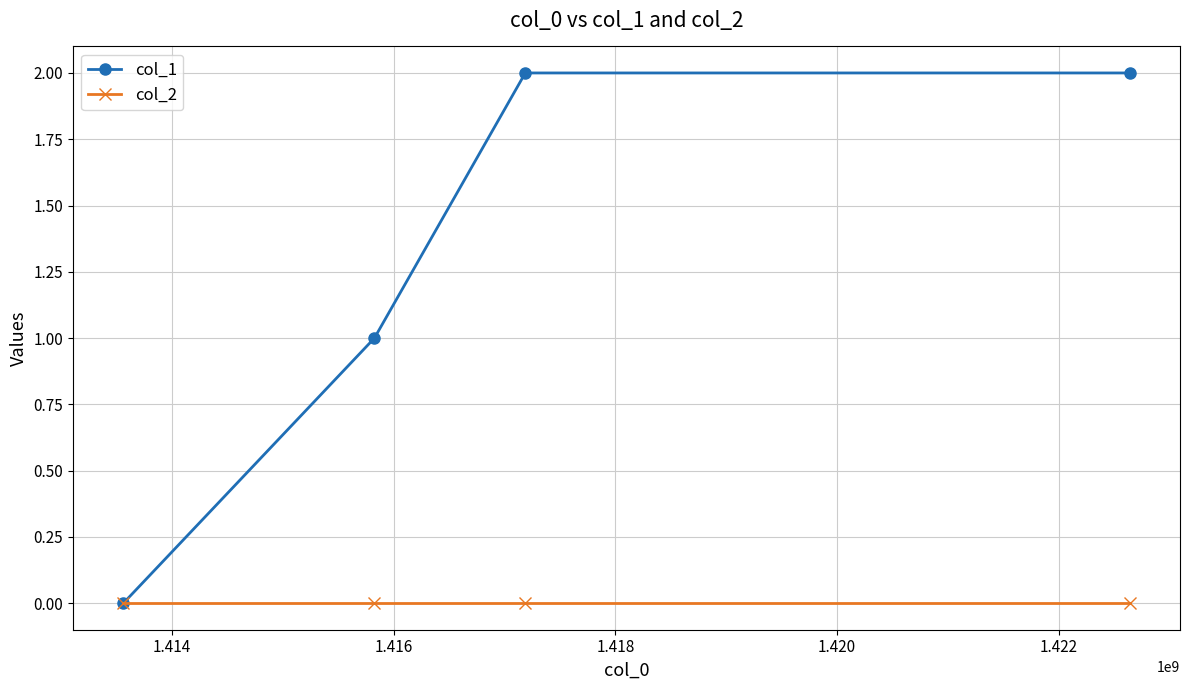

Which series has the widest spread of values?

col_1